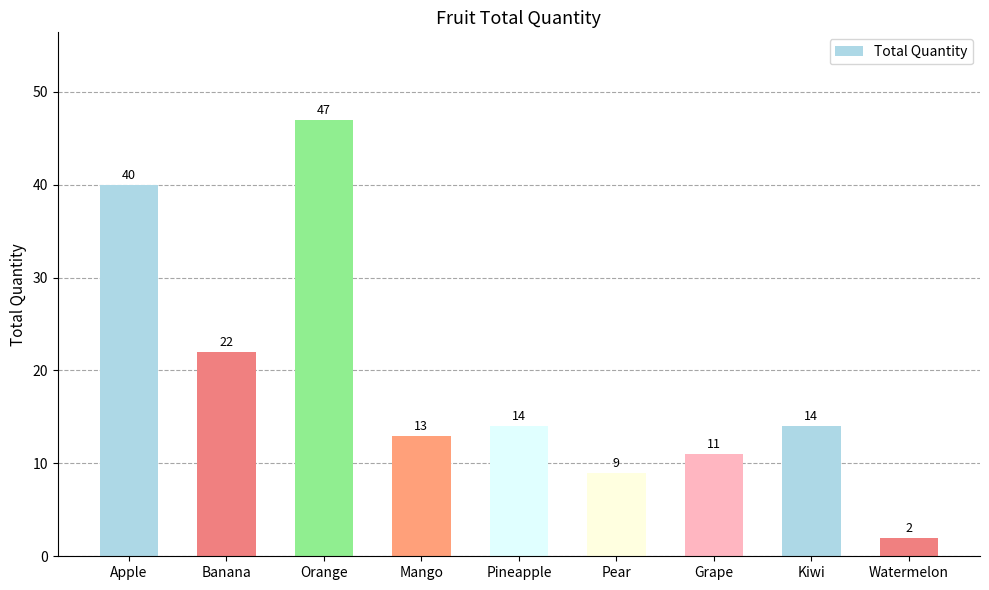

What is the label of the 6th bar from the right?

Mango